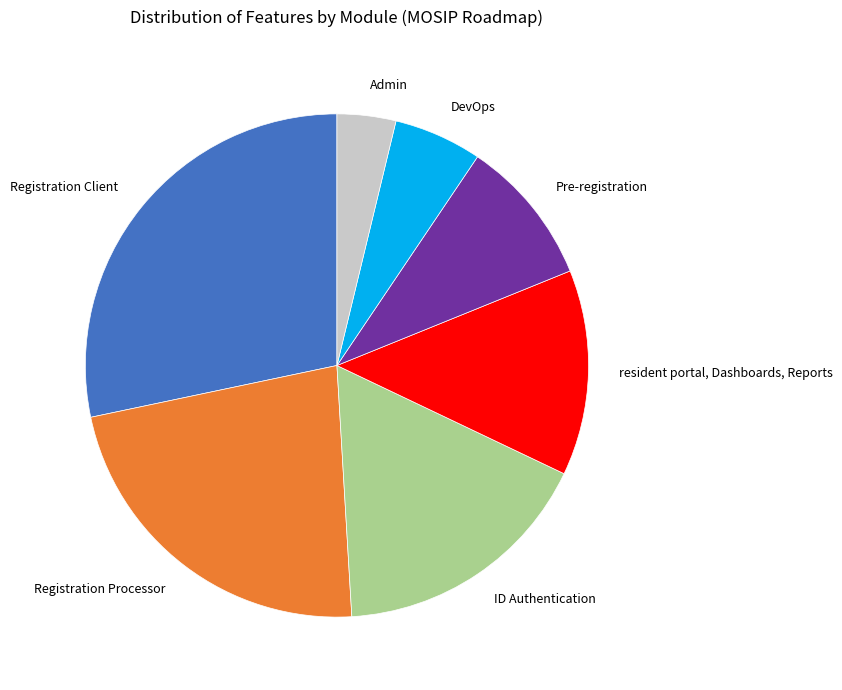

Count the number of slices in the pie.

7